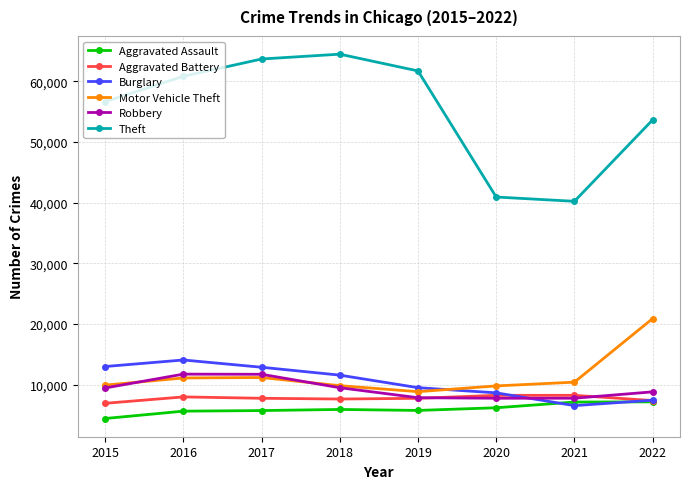

What is the approximate value of Burglary at 2022, to the nearest 10?

7450